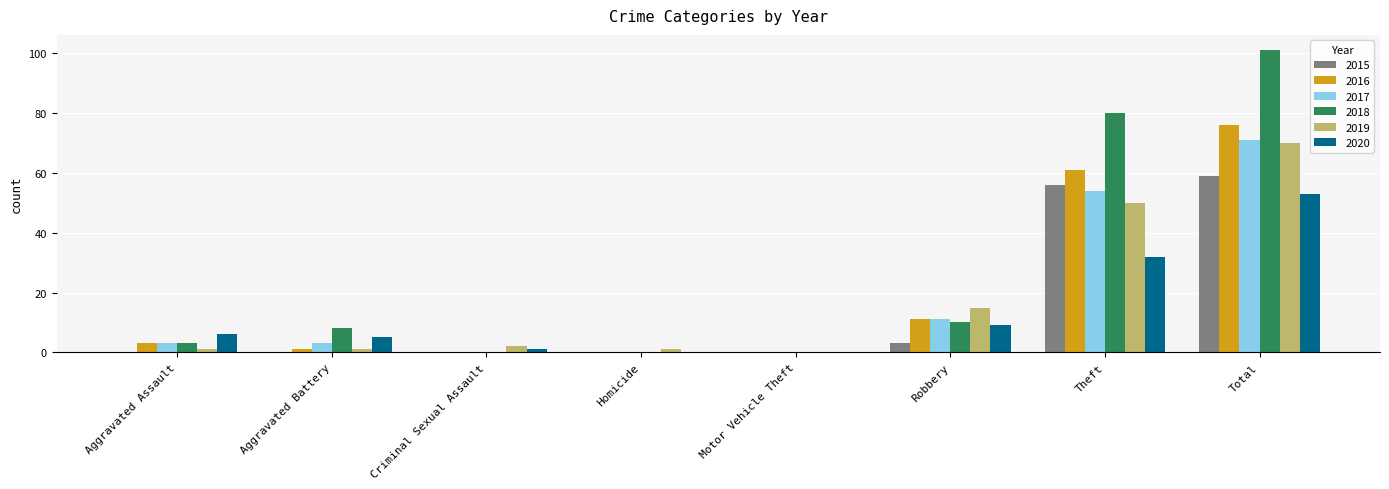

What is the total value across all series at Total?

430